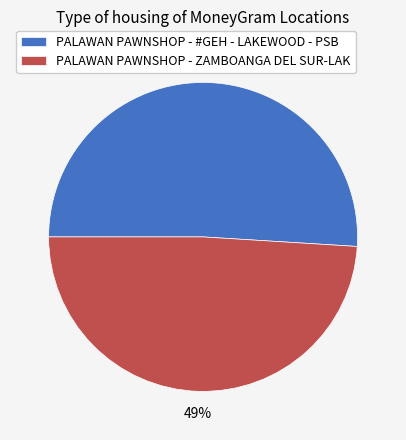

Is the sum of PALAWAN PAWNSHOP - ZAMBOANGA DEL SUR-LAK and PALAWAN PAWNSHOP - #GEH - LAKEWOOD - PSB greater than half?

Yes